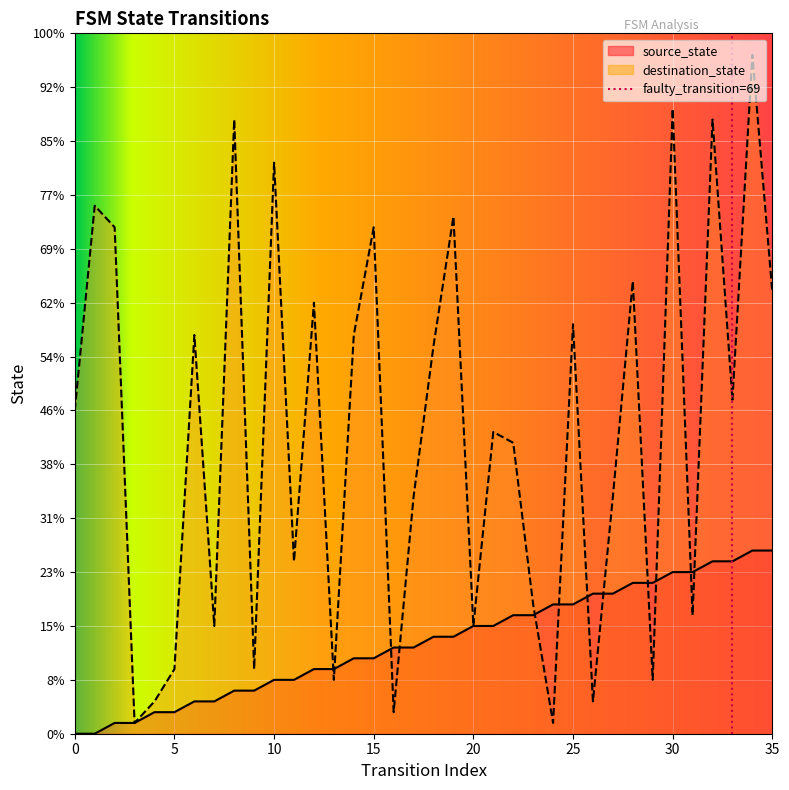

Which has a higher value, 27 or 8?

27